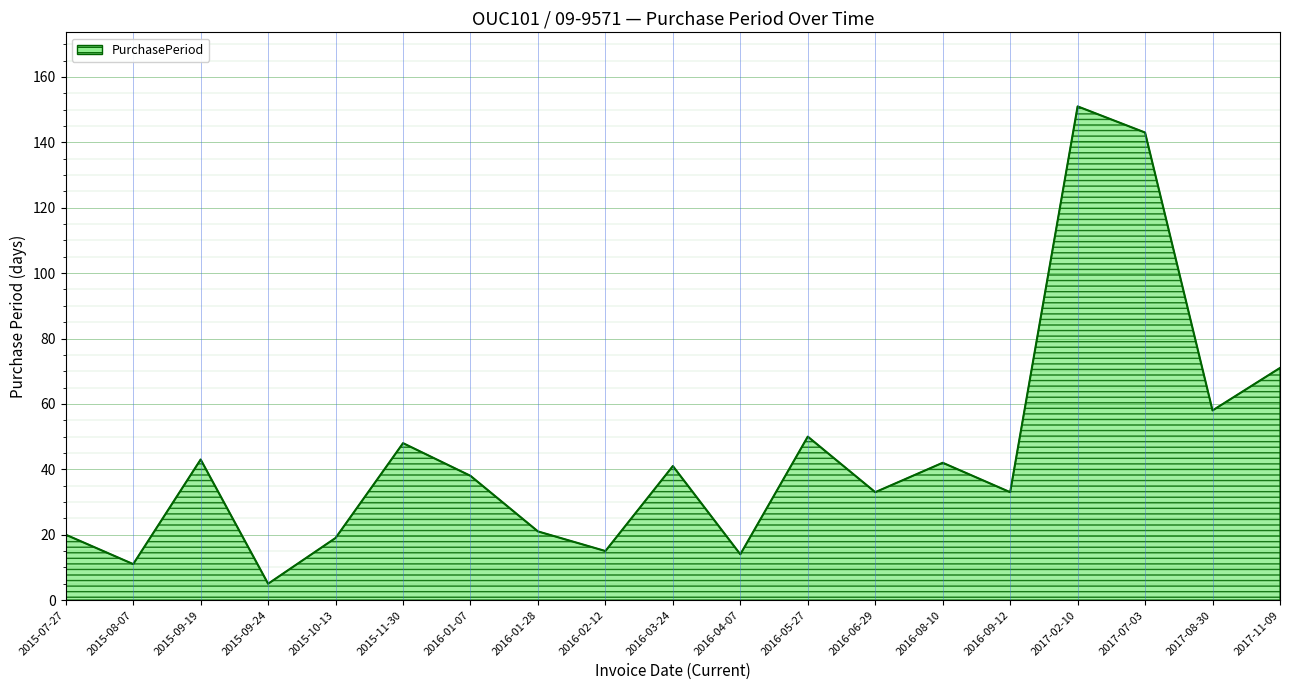

Which category has the lowest value across all series?

2015-09-24